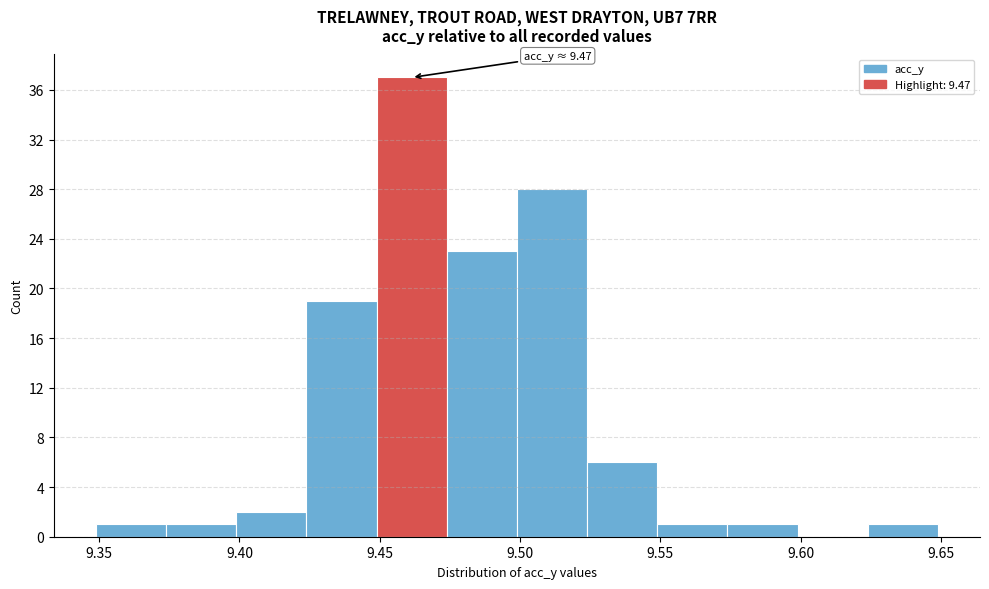

Over which range of the x-axis is the bar tallest?

9.450 to 9.475